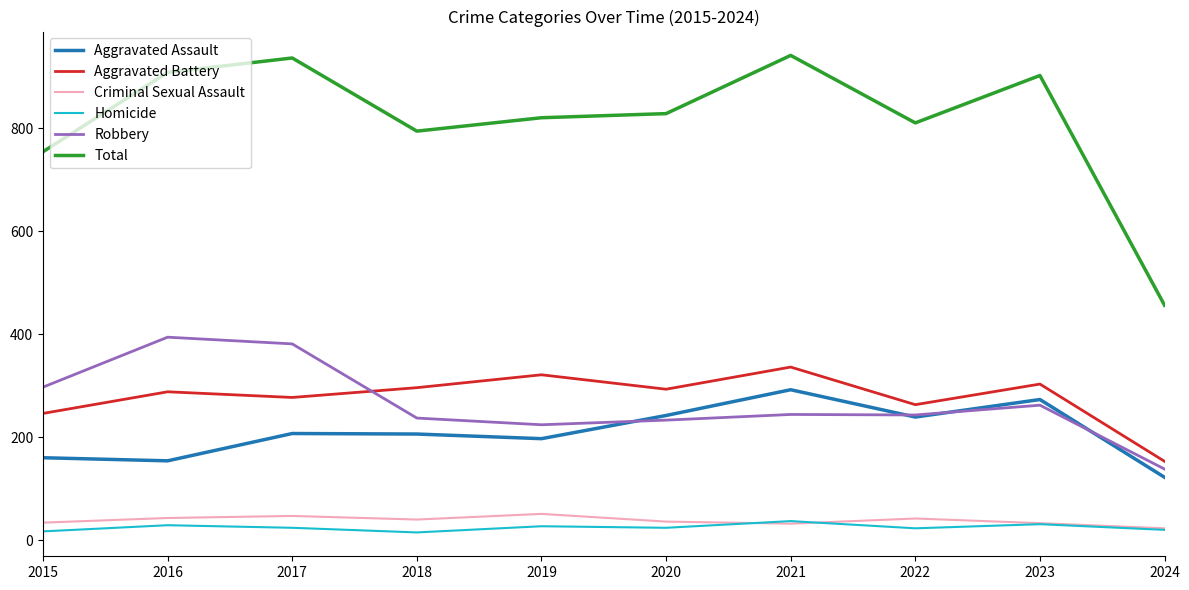

Which series has the largest range (max minus min)?

Total